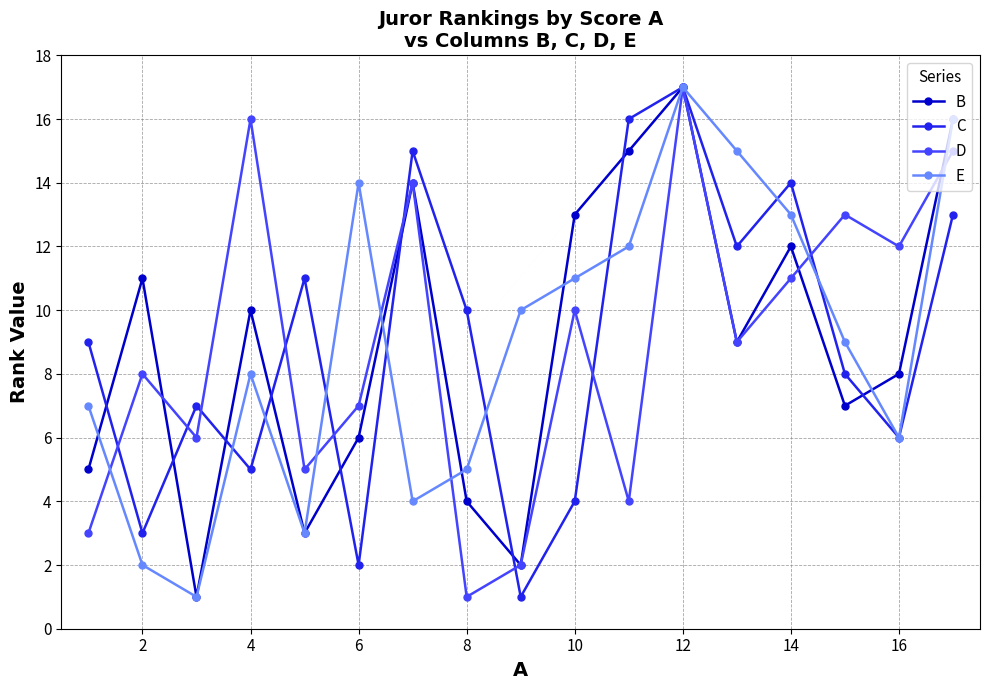

In D, how many points are lower than both neighbors (excluding endpoints)?

6